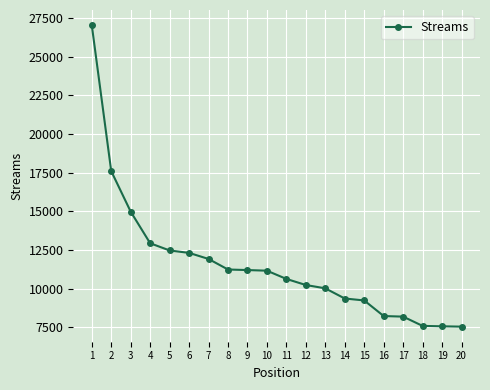

How many series are shown in this chart?

1